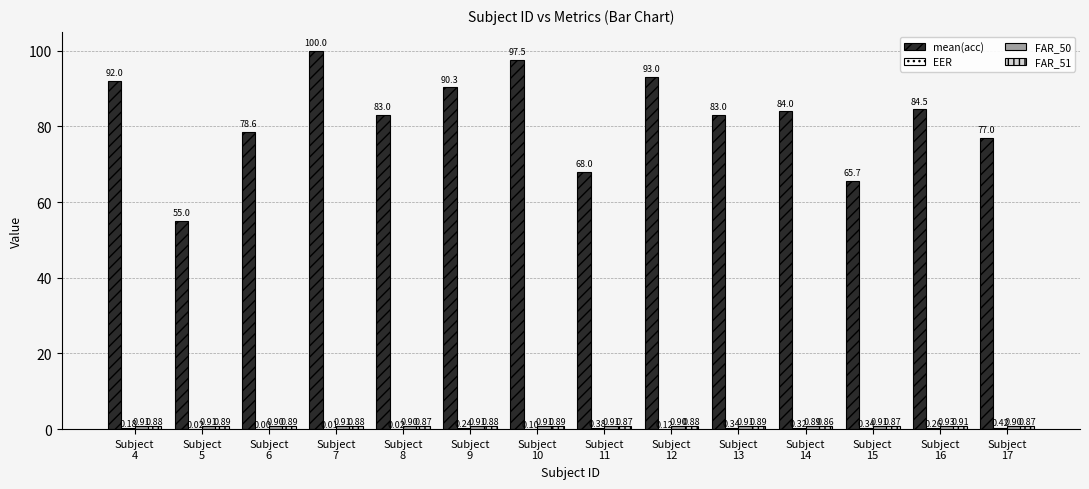

Which series has the largest total across all categories?

mean(acc)